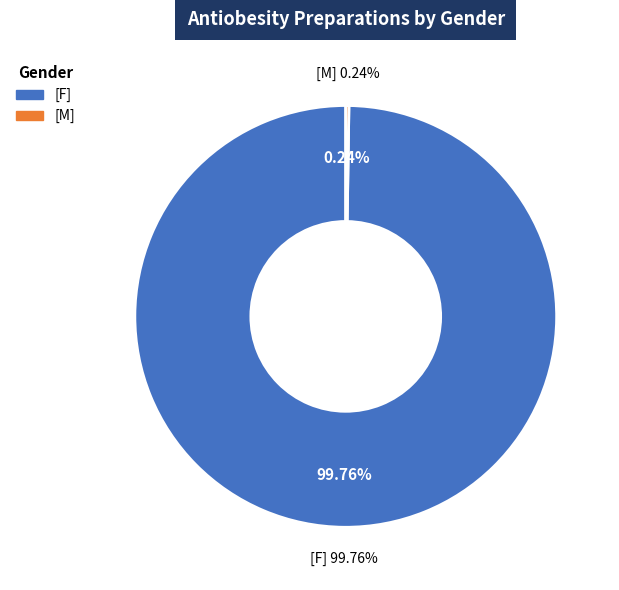

Rank the categories by value from lowest to highest.

[M], [F]